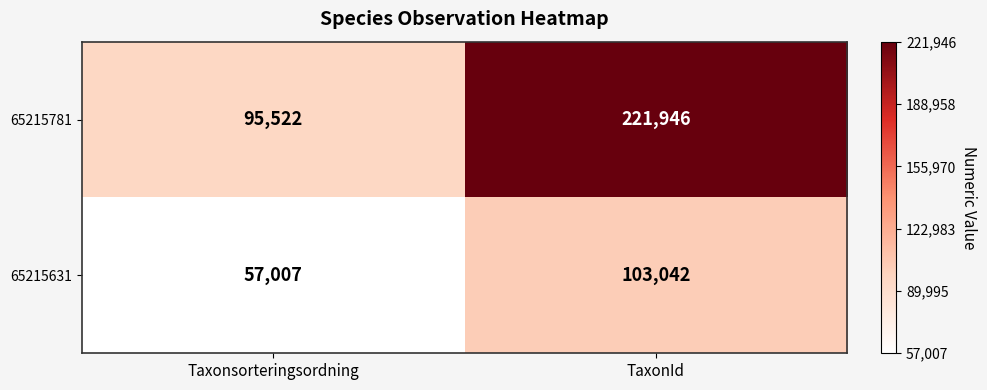

What is the sum of the 65215781 values at TaxonId and Taxonsorteringsordning?

317468